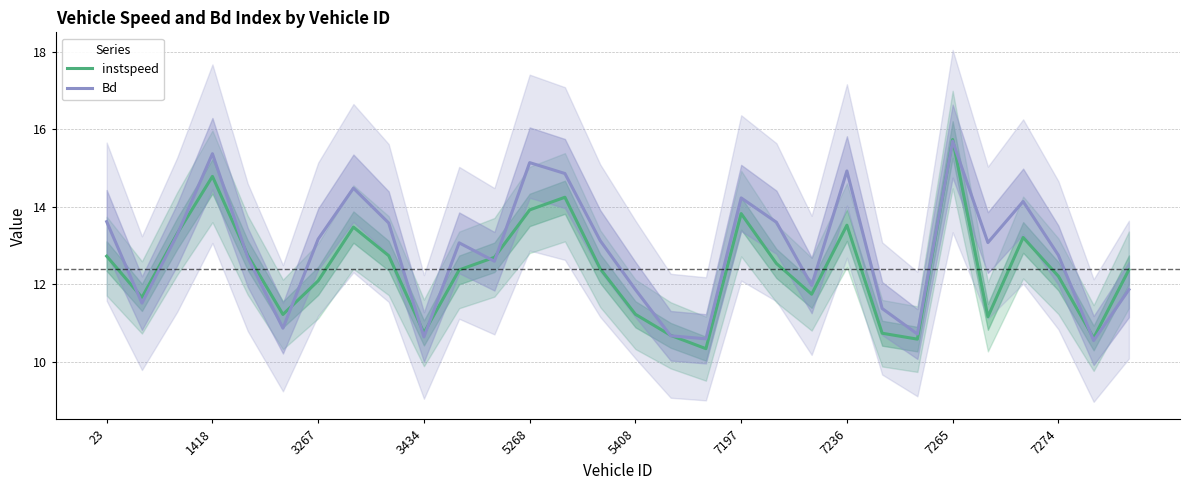

Where does the Bd series first go above 13?

23